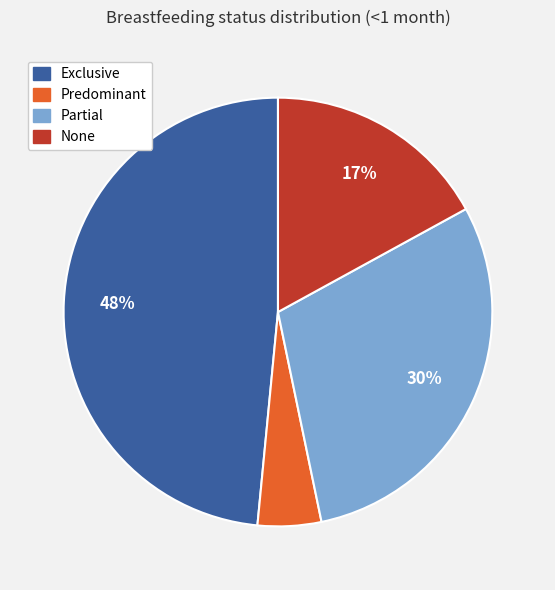

Is there a majority slice in this chart?

No